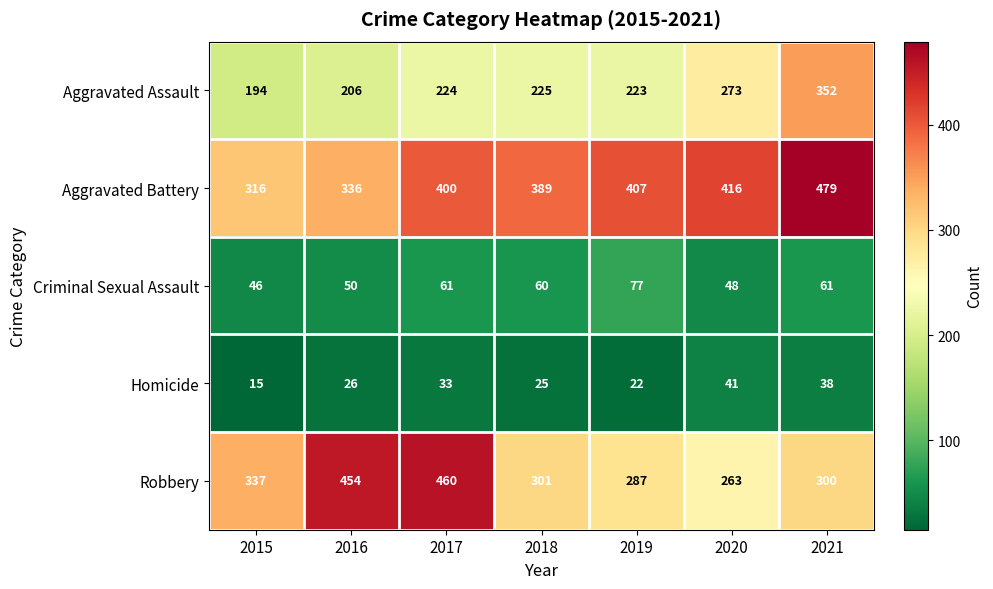

Which series changed the most between 2016 and 2017?

Aggravated Battery